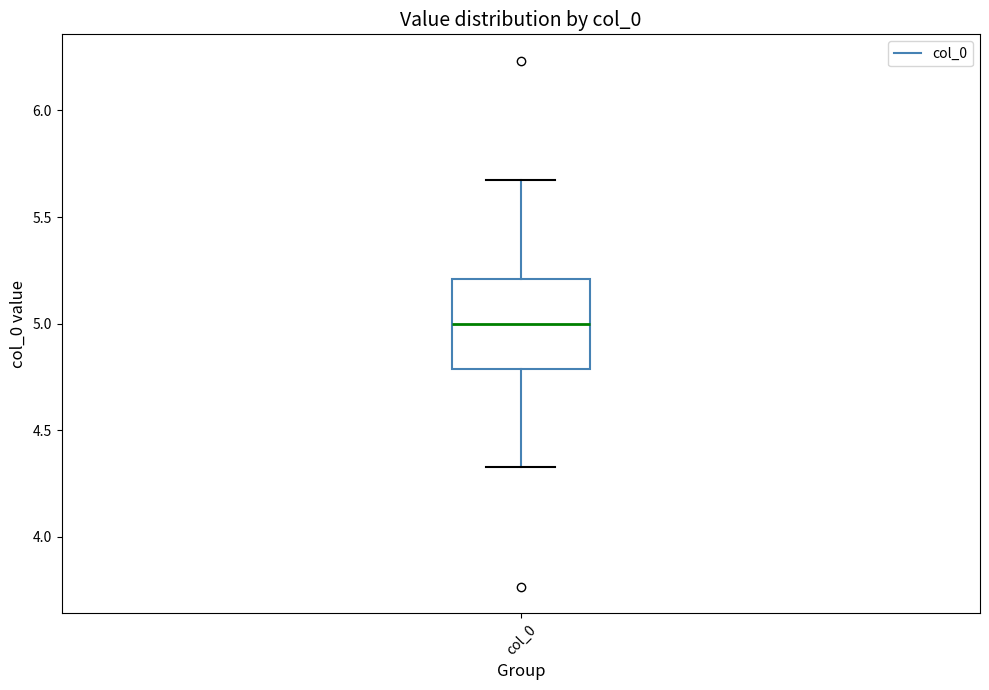

Transcribe this box plot: give where the median line is, the range the box spans, and where the two whiskers end, as read against the y-axis. The values are not printed on the chart, so give them approximately, as read against the axis.

median 5.00, box 4.80 to 5.20, whiskers 4.35 to 5.65